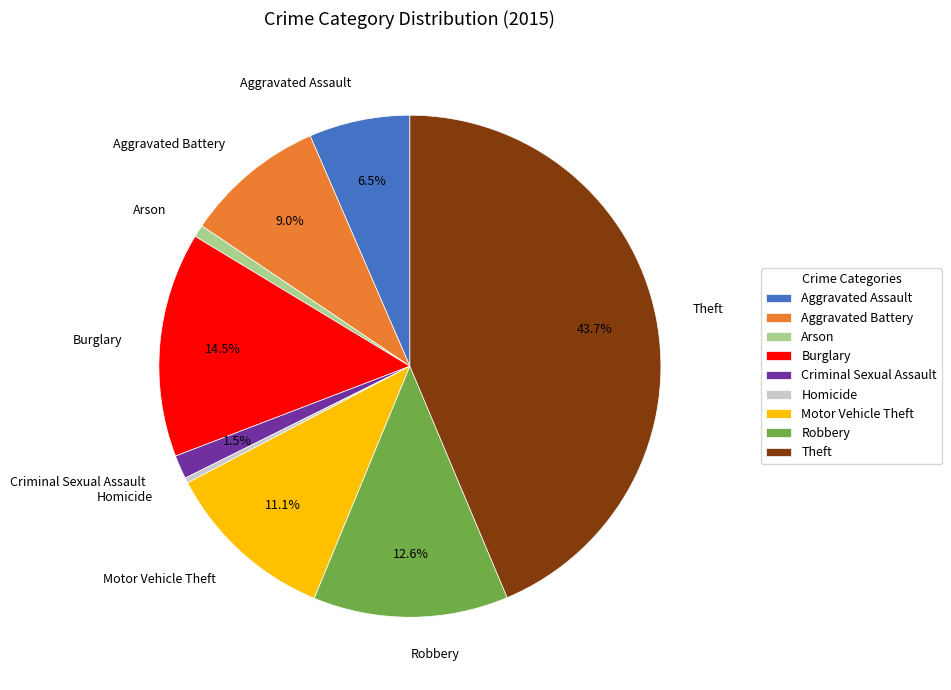

Do Aggravated Battery and Homicide together represent more than half of the pie?

No